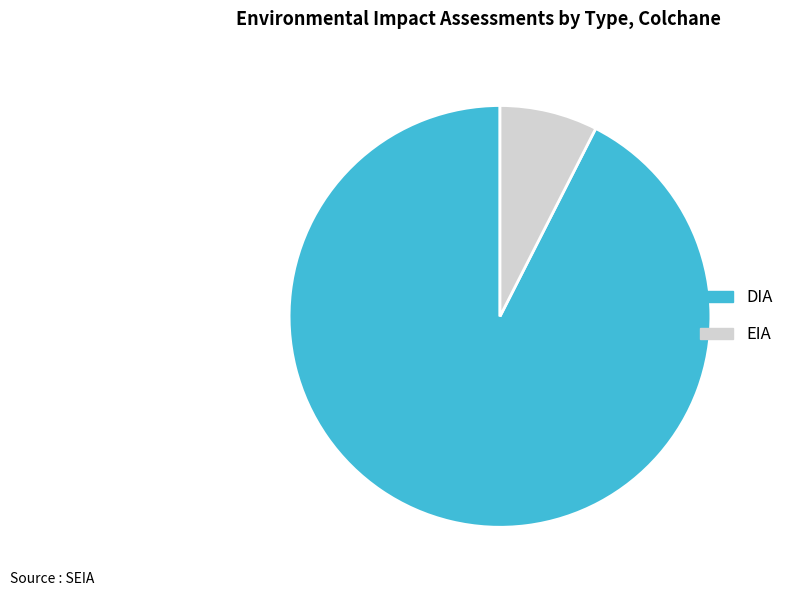

How many segments does this pie chart have?

2